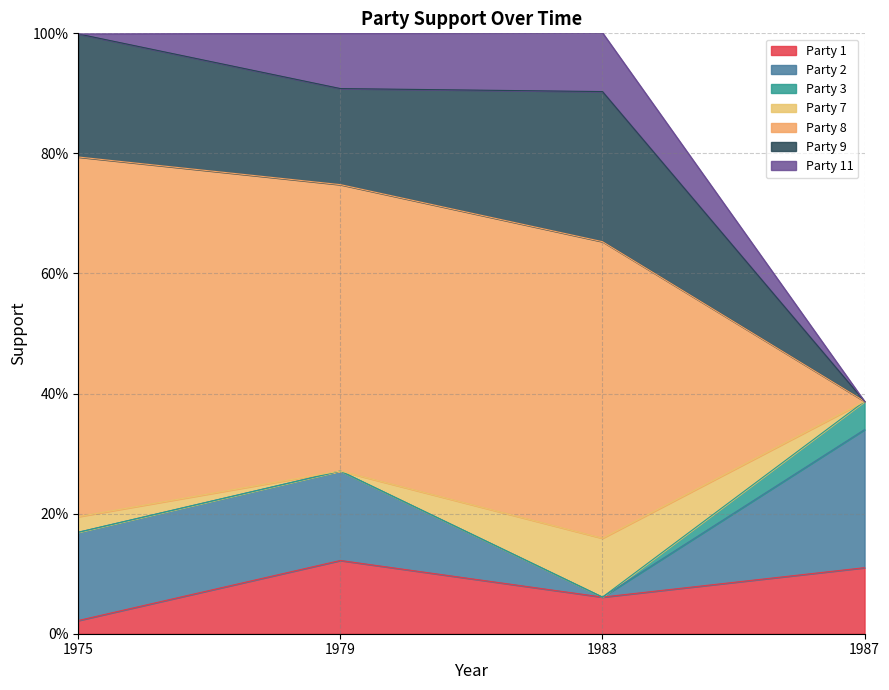

True or false: Party 2 and Party 8 cross at least once.

True